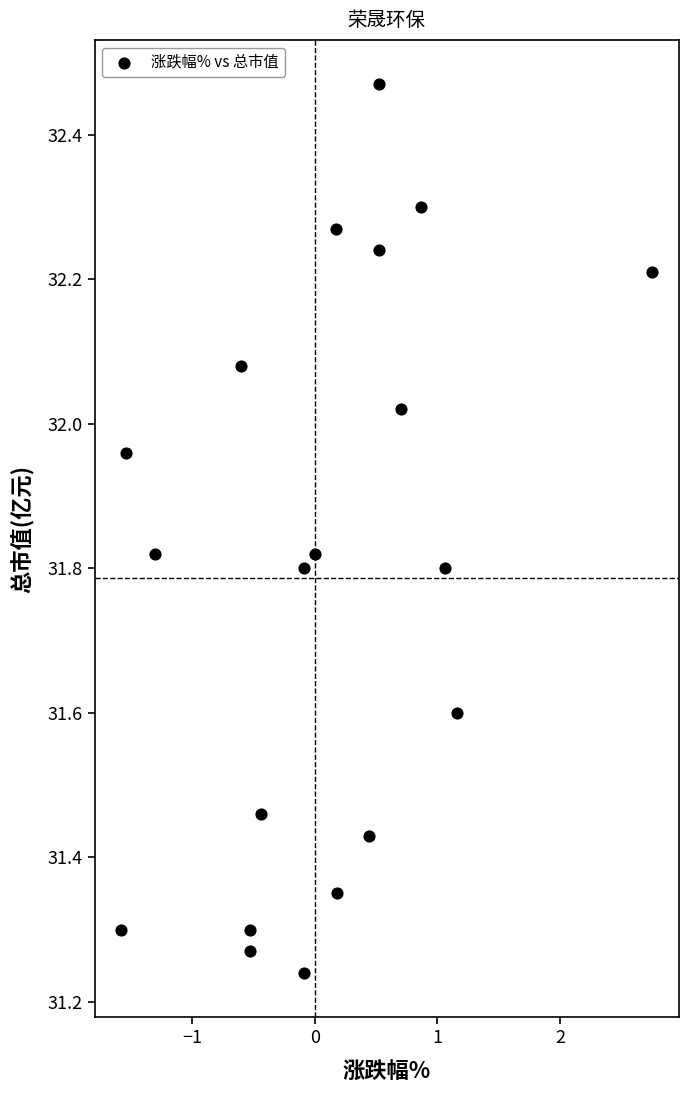

What is the range of Y values (max minus min)?

1.2